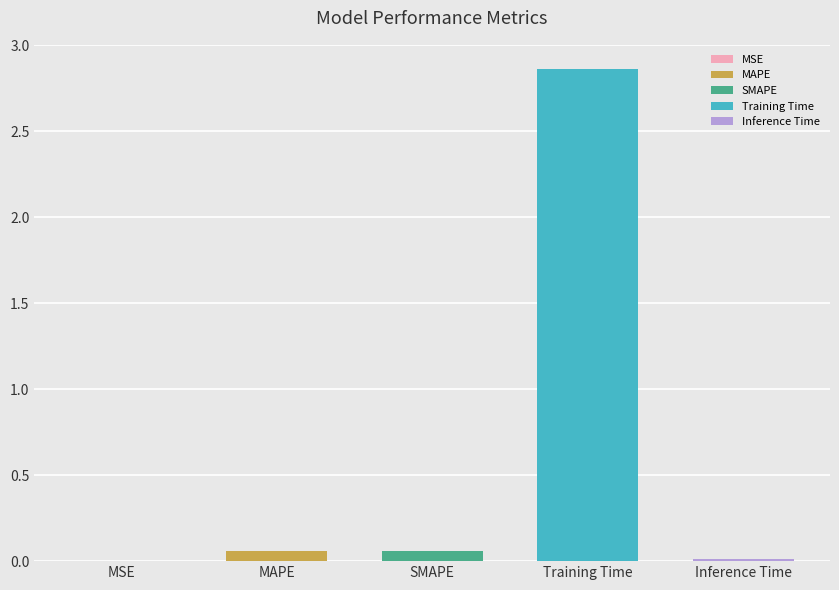

List the labels in order of value, largest first.

Training Time, MAPE, SMAPE, Inference Time, MSE